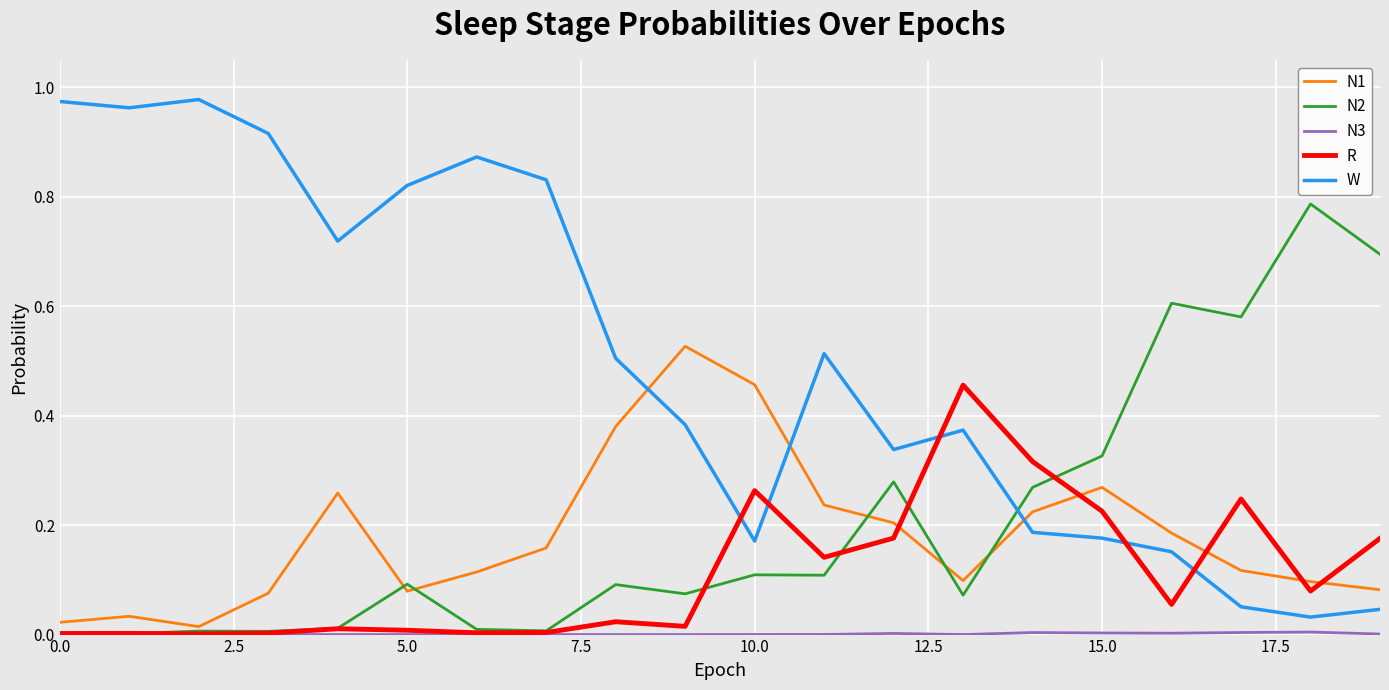

Which series has the largest range (max minus min)?

W